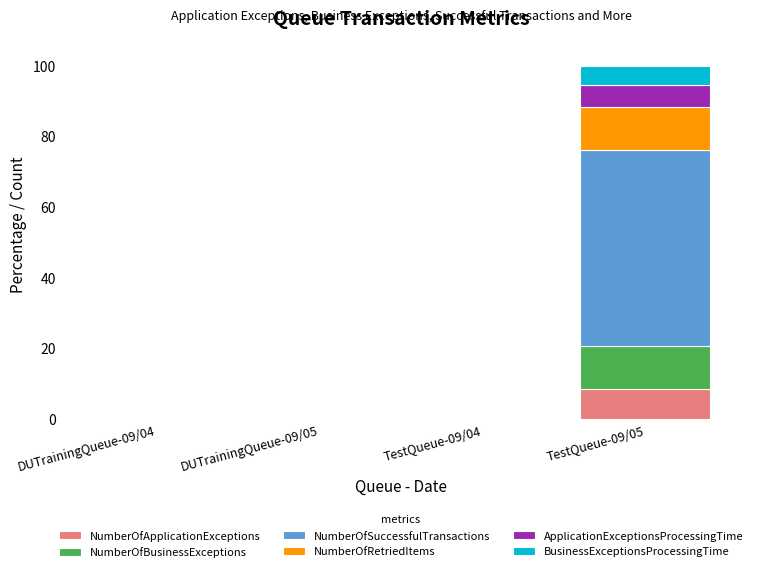

At which category is the sum across all series the highest?

TestQueue-09/05